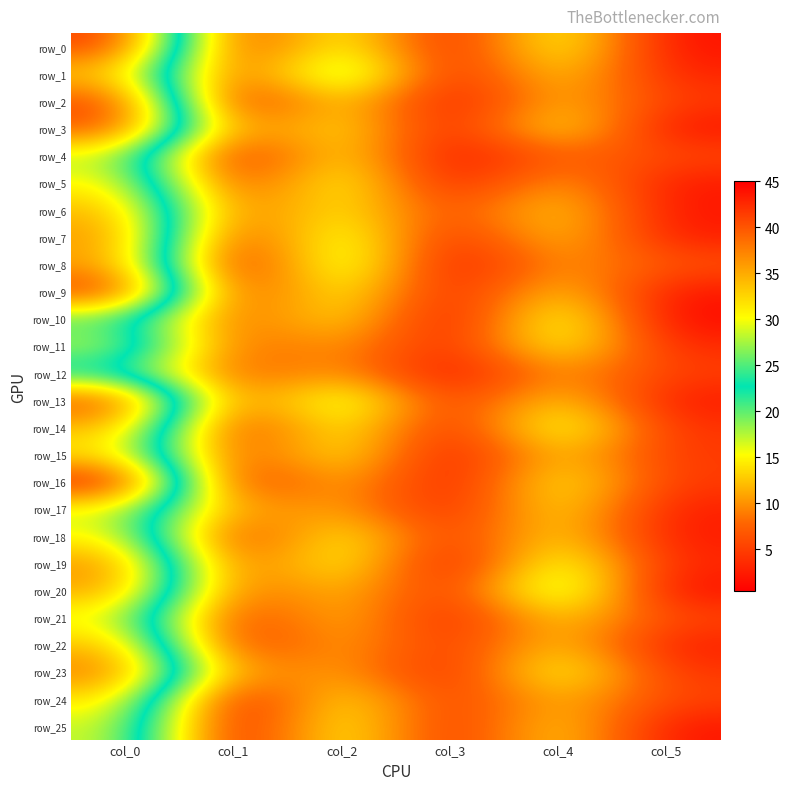

Which category has the lowest value in the row_11 series?

col_3